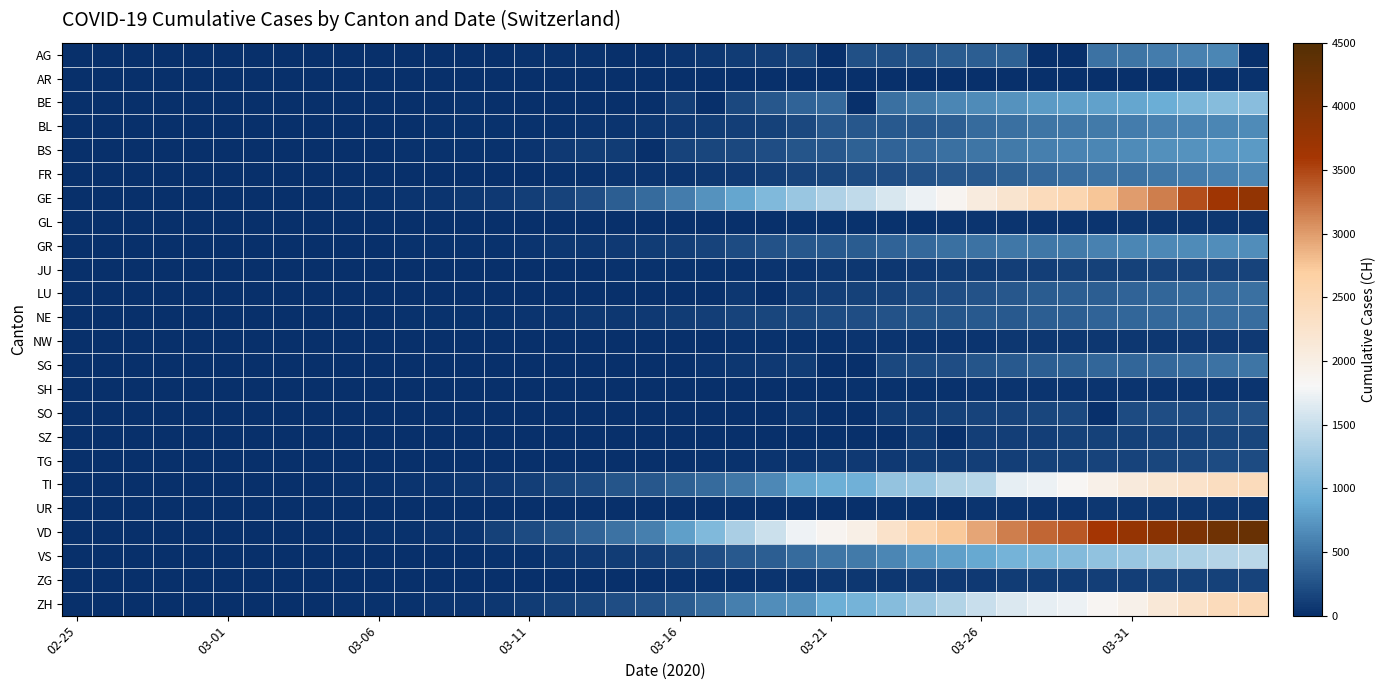

What is the greatest value displayed?

4257